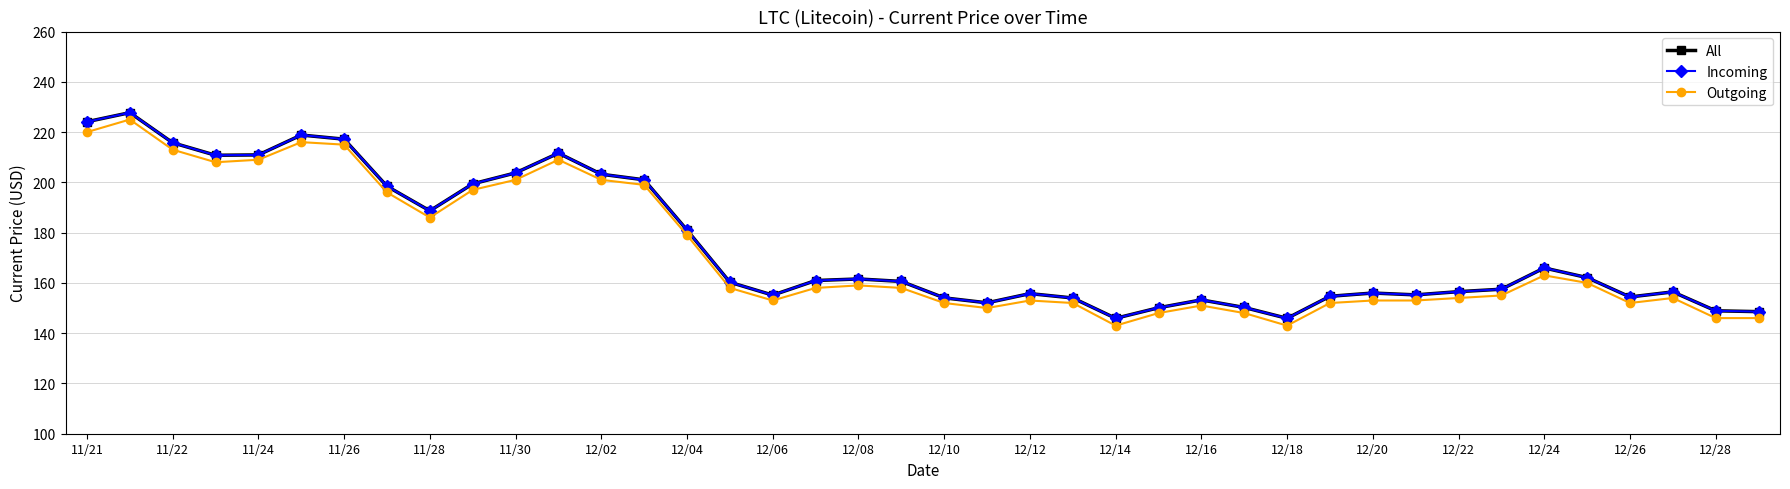

Does the chart have visible grid lines?

Yes